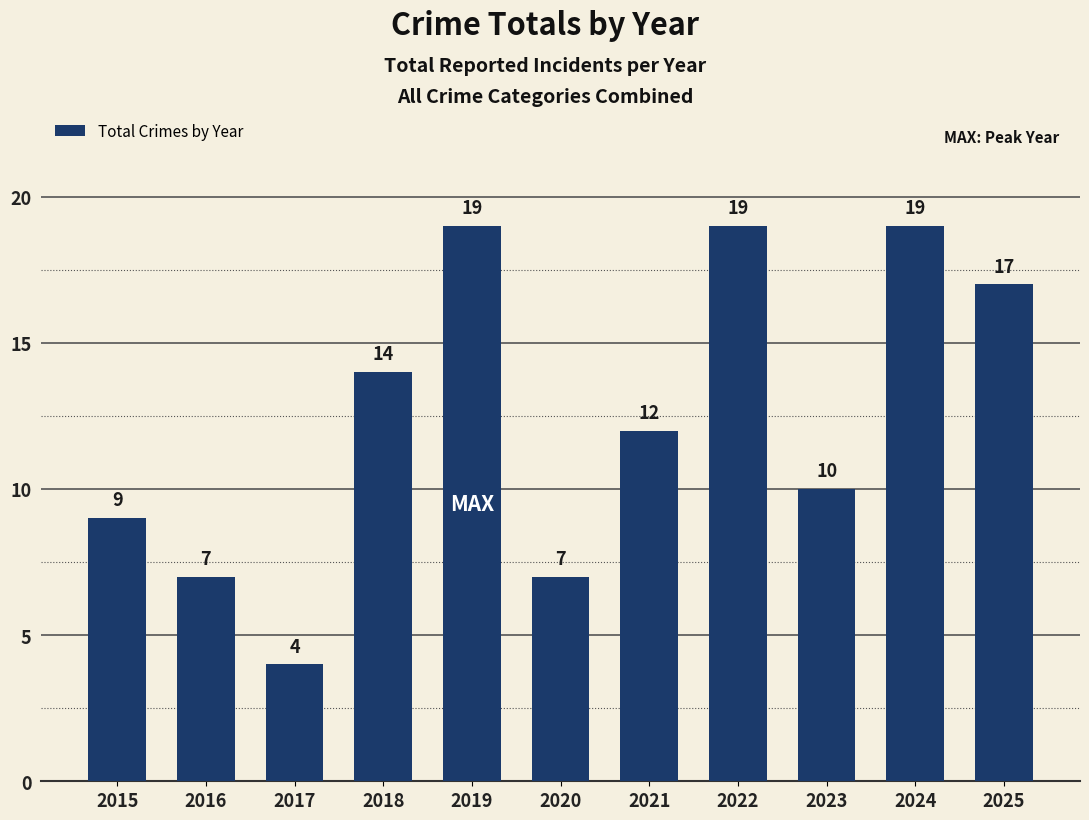

How many values are below 12?

5